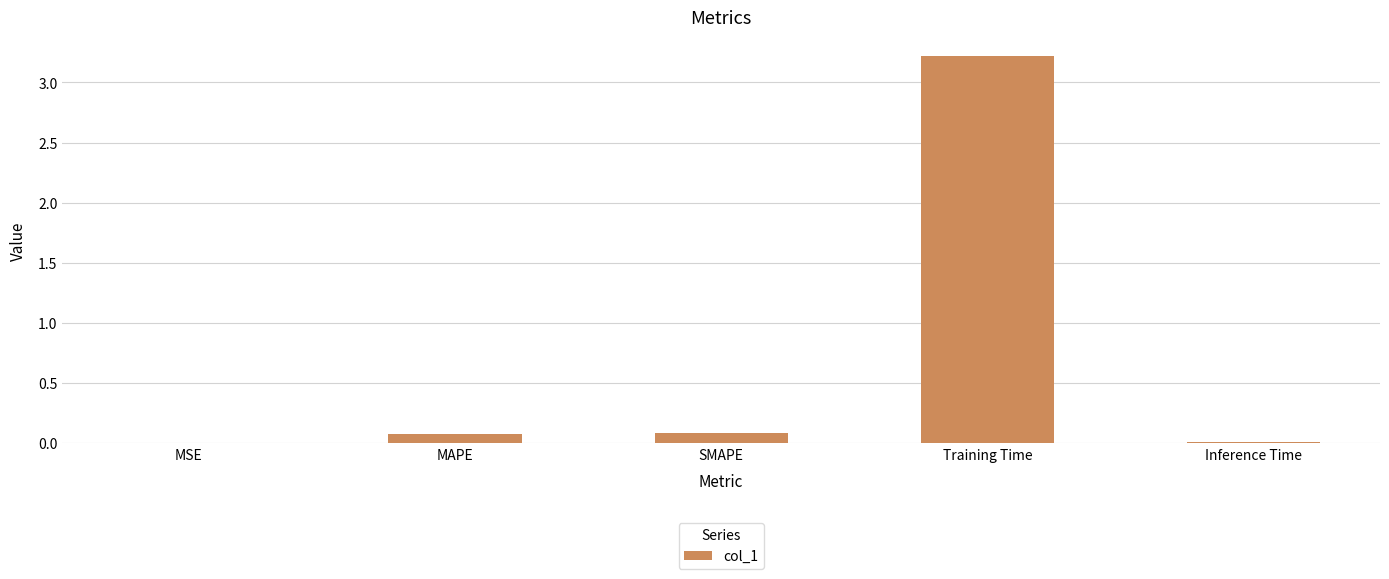

Which category has the highest value across all series?

Training Time